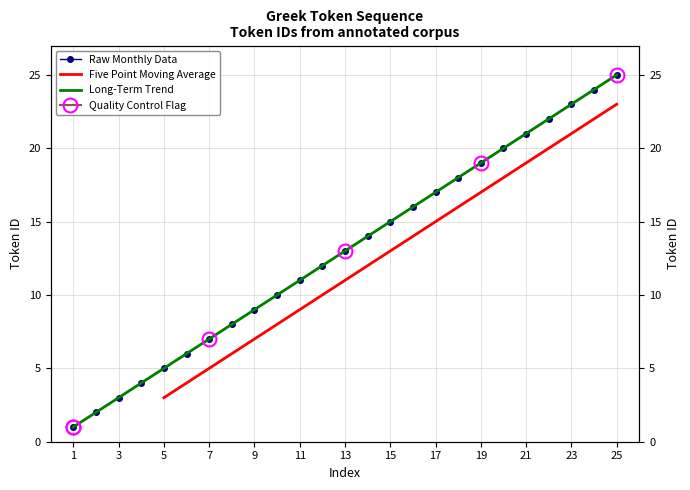

Is it true that the value at 12 is 12?

True